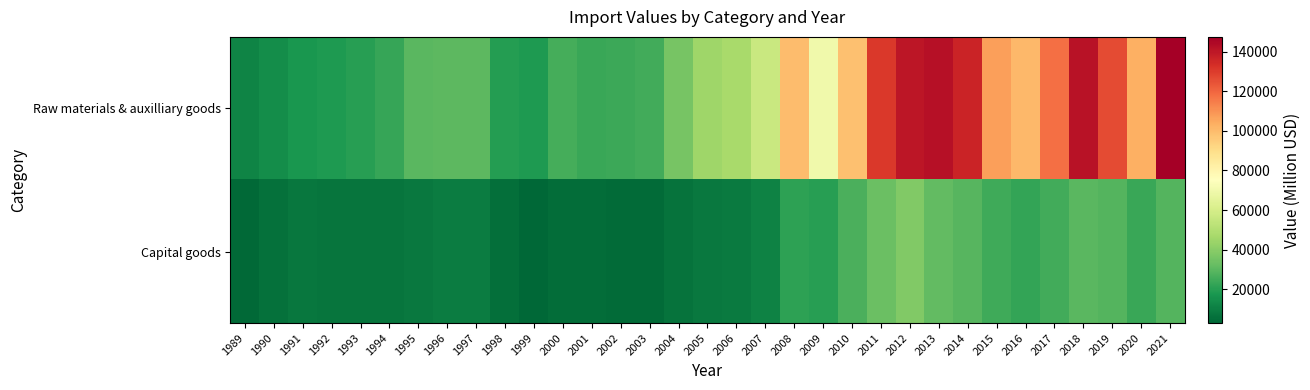

Reading left to right, extract all data points from this chart.

Raw materials & auxilliary goods: 1989=11905.5	1990=14893.1	1991=17233.8	1992=18700.0	1993=20034.8	1994=23133.6	1995=29586.6	1996=30469.7	1997=30229.5	1998=19611.8	1999=18475.0	2000=26018.7	2001=23879.4	2002=24227.5	2003=25496.3	2004=36204.2	2005=44792.0	2006=47171.4	2007=56484.7	2008=99492.7	2009=69638.1	2010=98755.1	2011=130934.3	2012=140126.1	2013=141957.9	2014=136208.6	2015=107081.0	2016=100945.8	2017=117851.3	2018=141581.2	2019=126355.5	2020=103209.9	2021=147380.2
Capital goods: 1989=3765.5	1990=6067.0	1991=7676.6	1992=7366.8	1993=7146.9	1994=7419.7	1995=8691.7	1996=9652.9	1997=9284.0	1998=5807.5	1999=3060.0	2000=4777.4	2001=4831.5	2002=4410.9	2003=4191.6	2004=6533.8	2005=8288.4	2006=9155.9	2007=11449.6	2008=21400.9	2009=20438.5	2010=26916.6	2011=33108.4	2012=38154.8	2013=31531.9	2014=29303.0	2015=24737.3	2016=22355.3	2017=25059.1	2018=29948.8	2019=28465.6	2020=23702.9	2021=28627.0